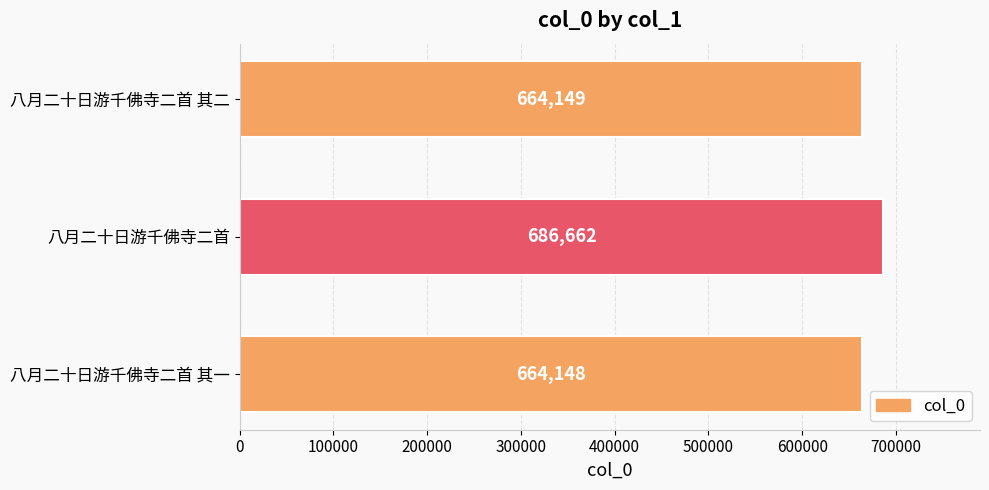

What is the ratio of the value at 八月二十日游千佛寺二首 其二 to the value at 八月二十日游千佛寺二首 其一?

1.0